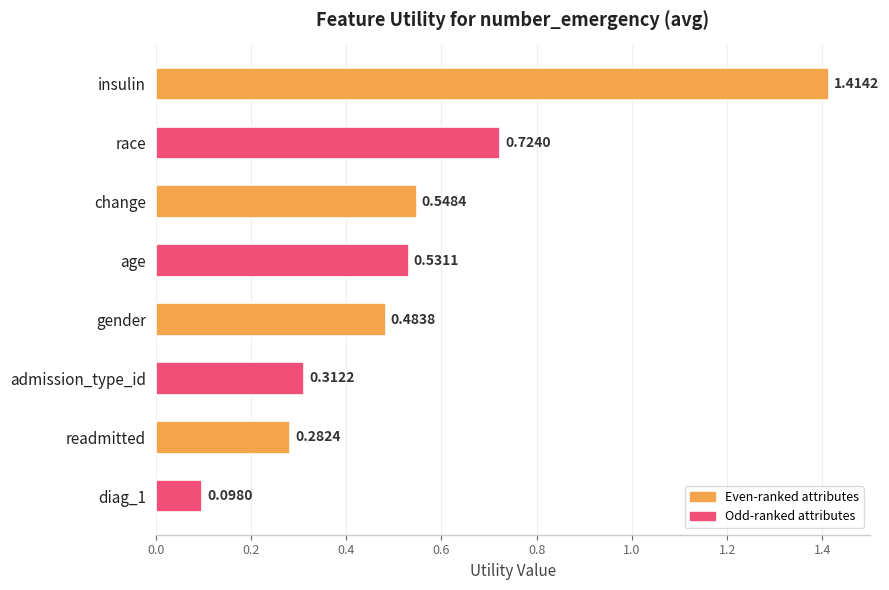

Which label corresponds to the largest value in the chart?

insulin